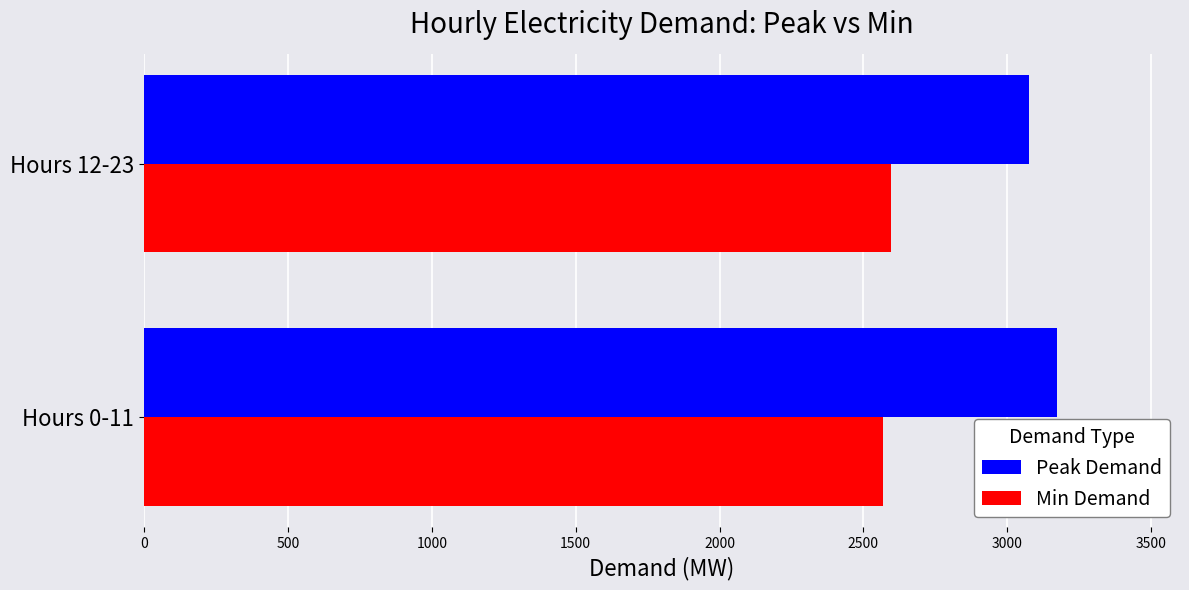

What is the lowest value of the Min Demand series?

2568